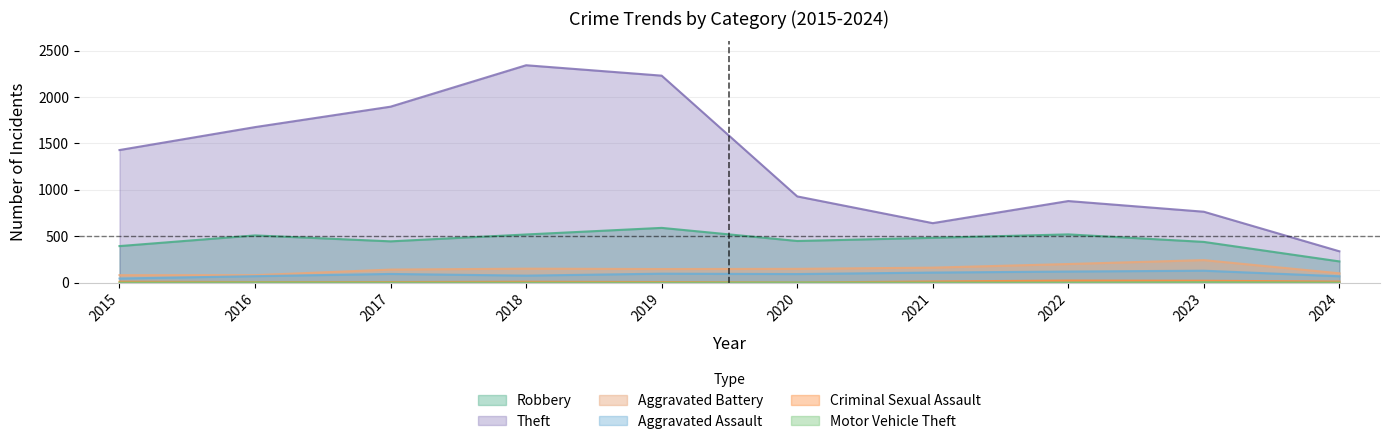

The Aggravated Assault series shows 111 at 2024. True or false?

False